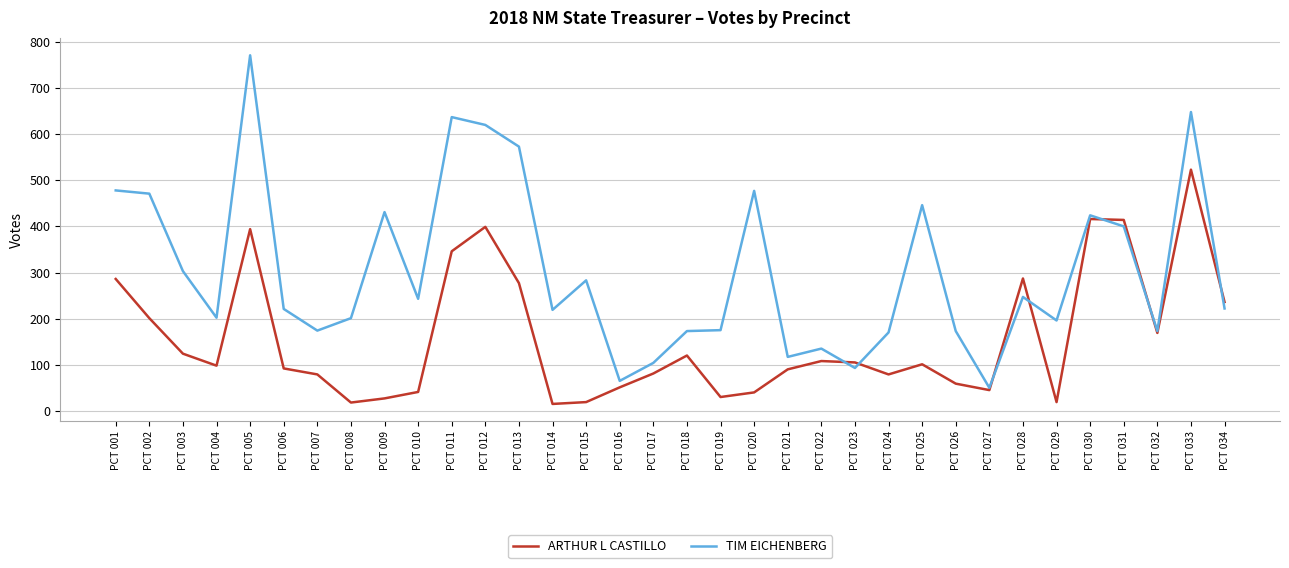

True or false: TIM EICHENBERG has a value of 833 at PCT 011.

False